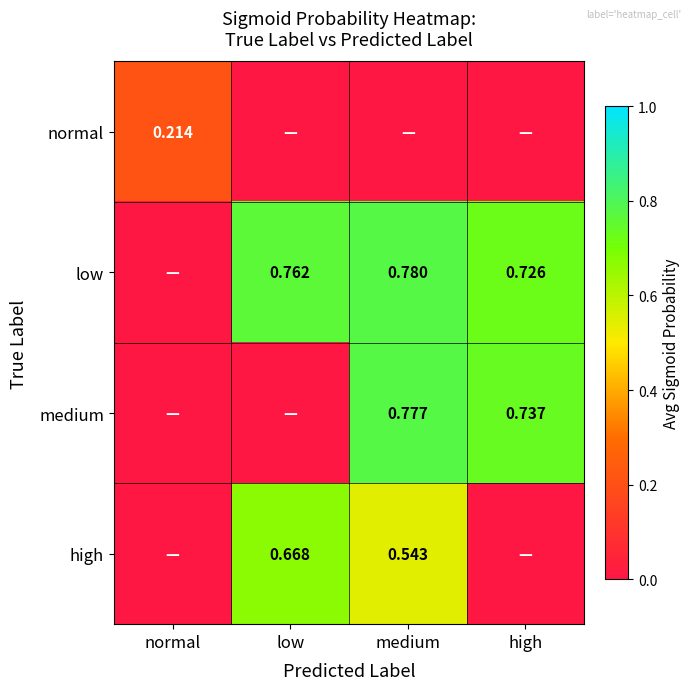

Is the value of medium at medium greater than the value of low at medium?

No